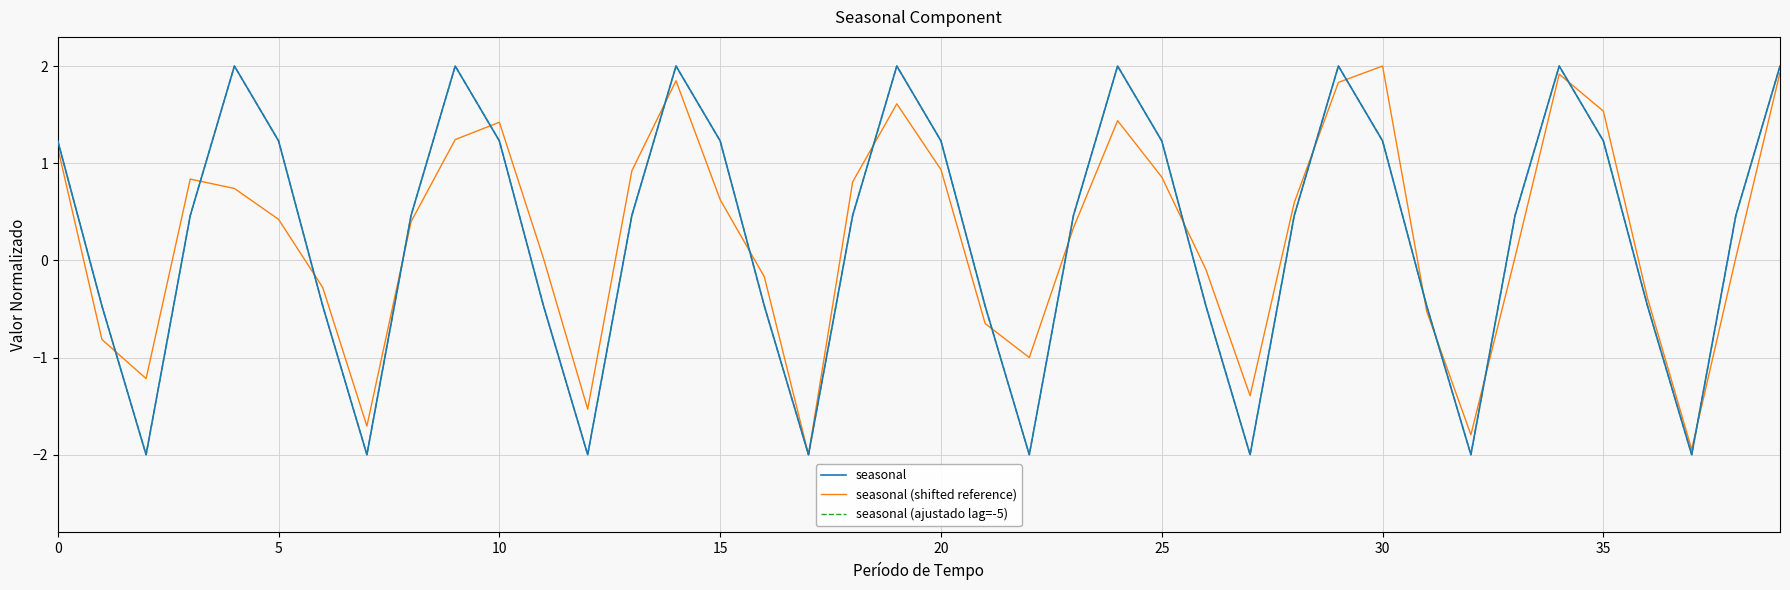

What is the label of the 6th point from the right?

34